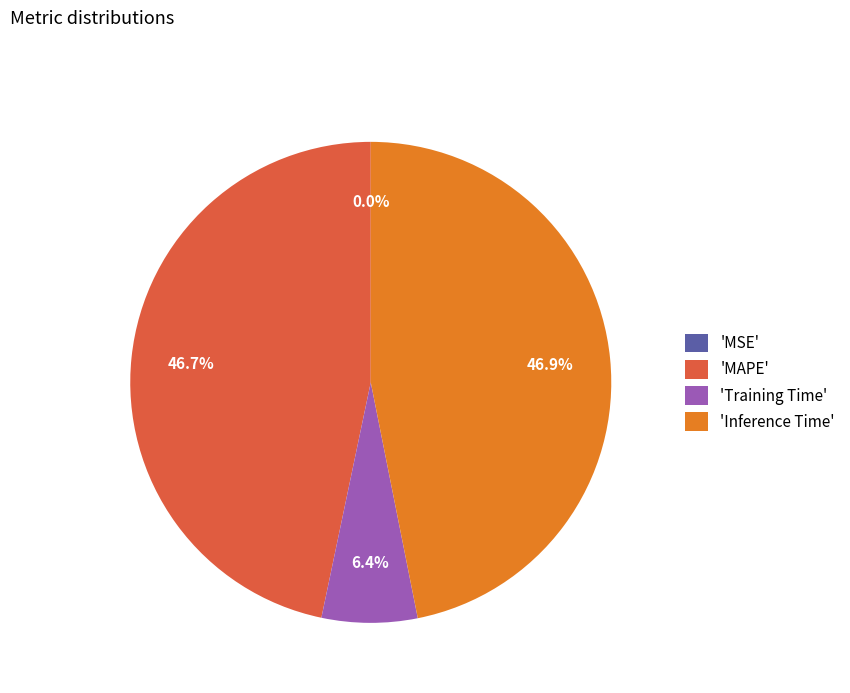

What portion of the pie excludes 'Inference Time'?

53.1%